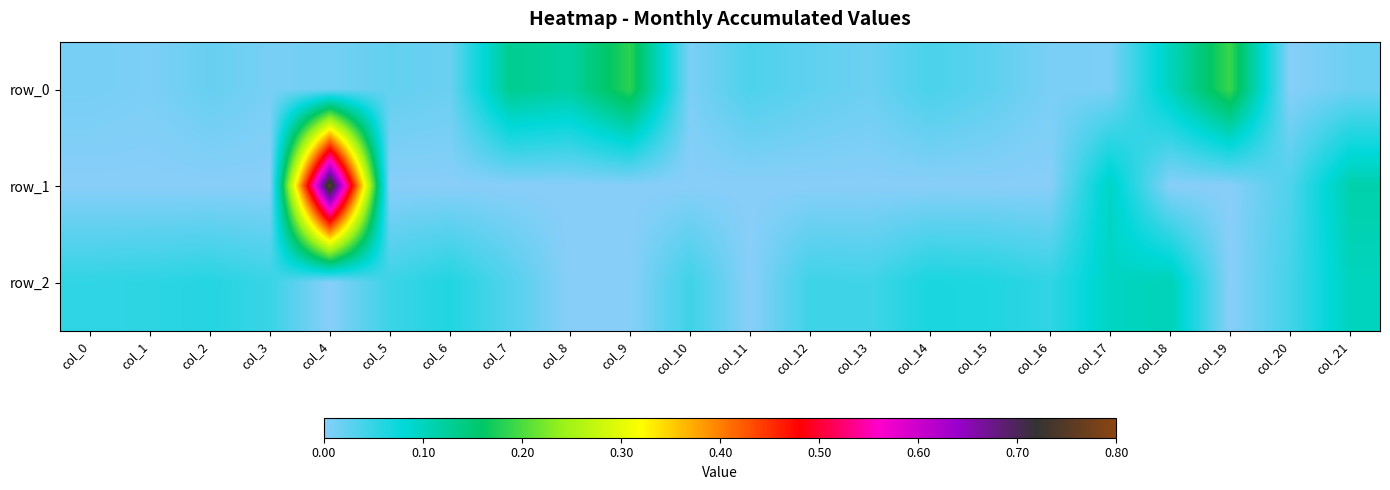

Is it true that row_2 equals 0.0 at col_7?

False